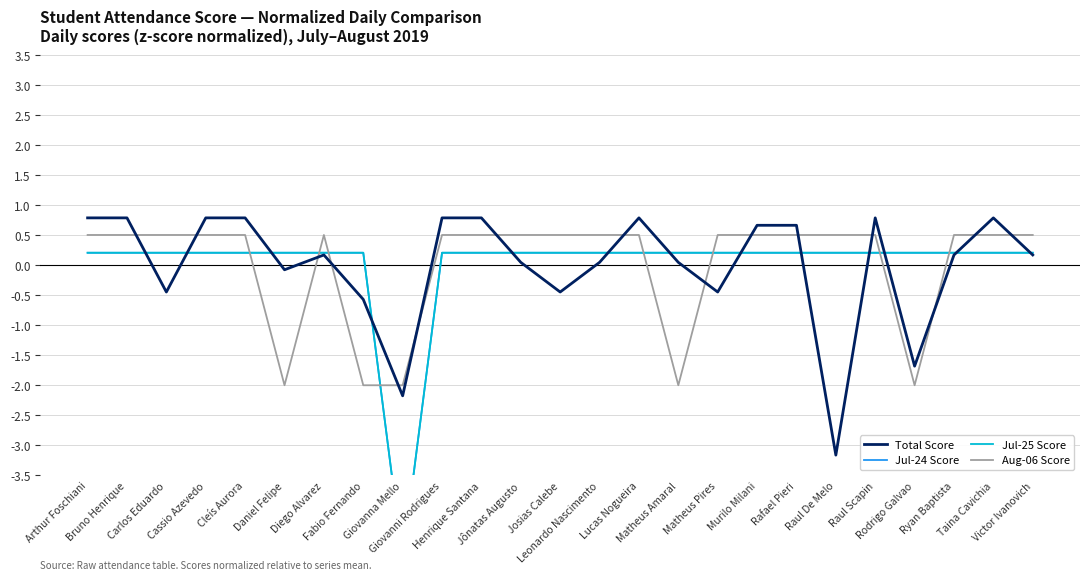

True or false: Total Score and Aug-06 Score cross at least once.

True